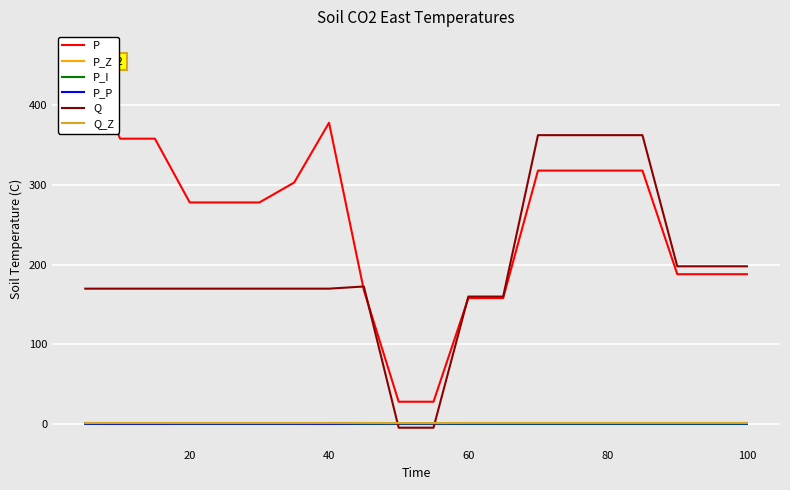

True or false: Q_Z and P_Z cross at least once.

False